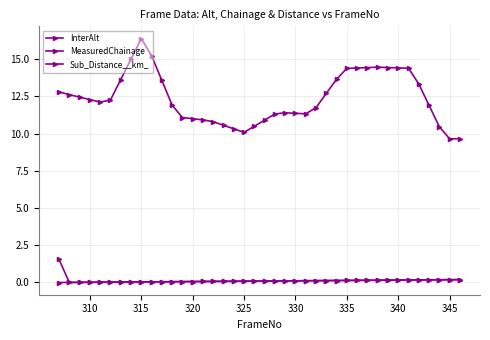

At how many categories does at least one series exceed 11?

29